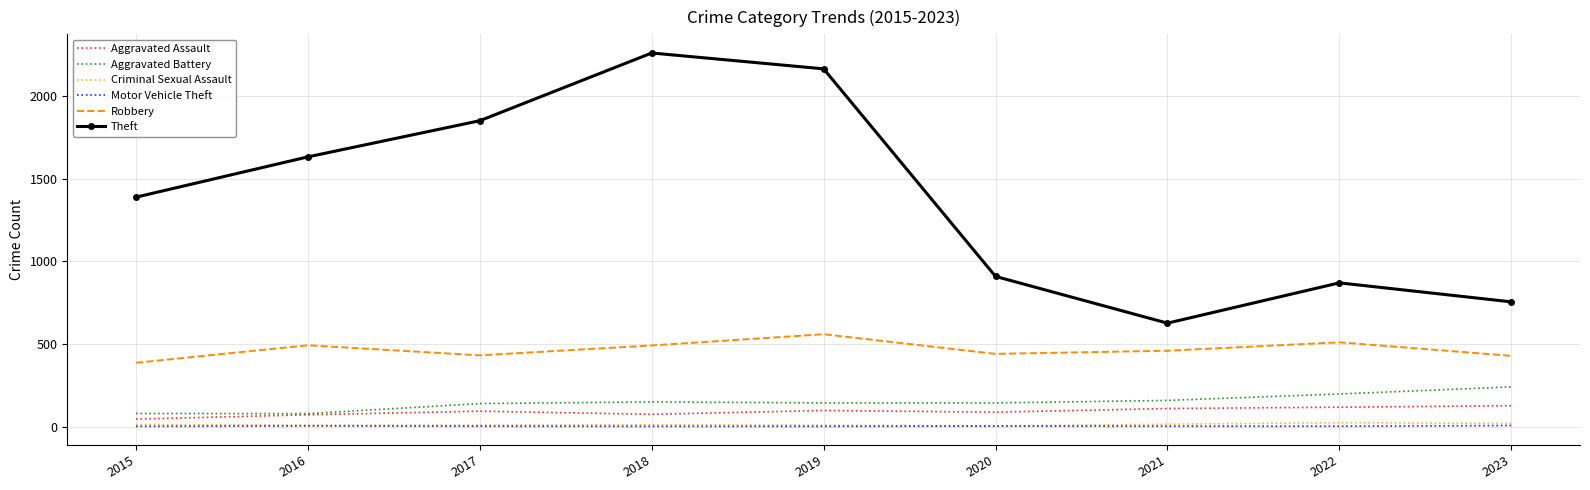

What is the difference between the maximum and minimum values in the Motor Vehicle Theft series?

5